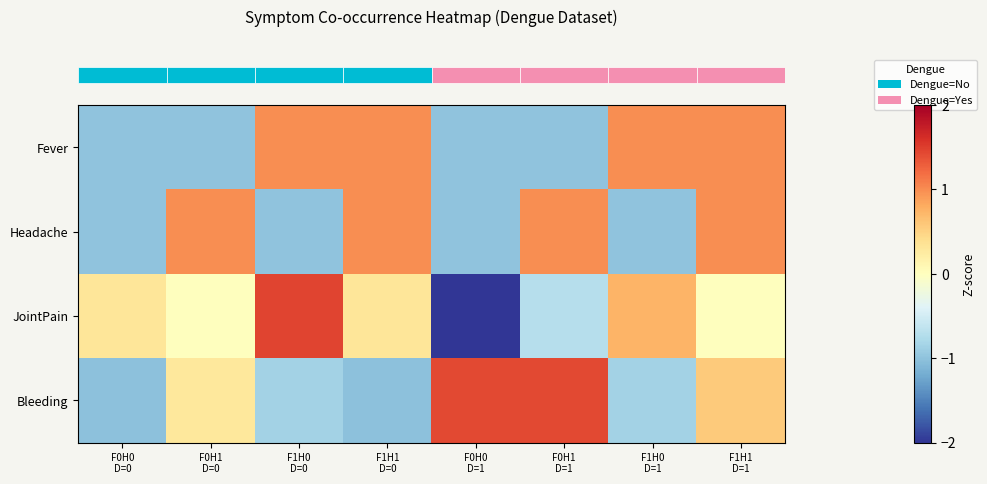

At which category is the sum across all series the highest?

F1H1
D=1